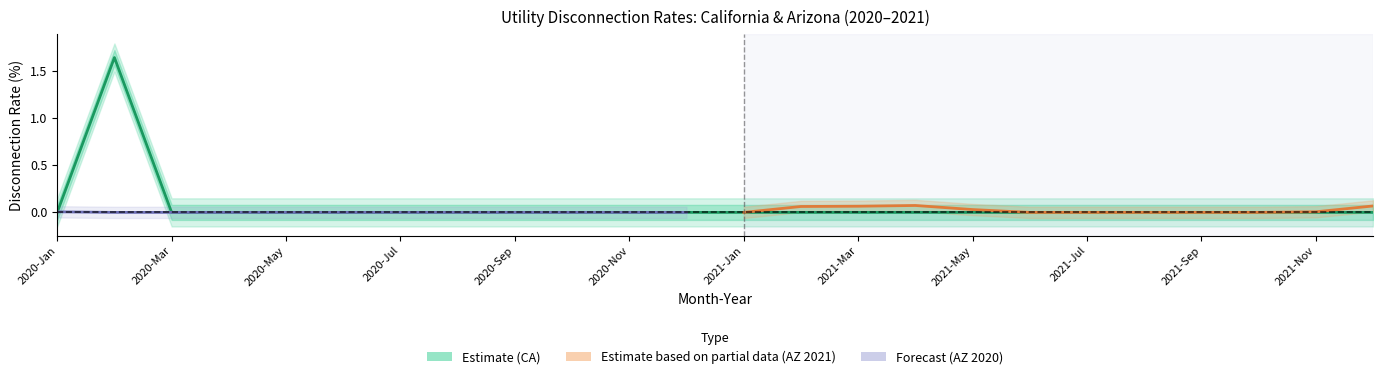

The value of California at 2019 is 0.5. True or false?

False